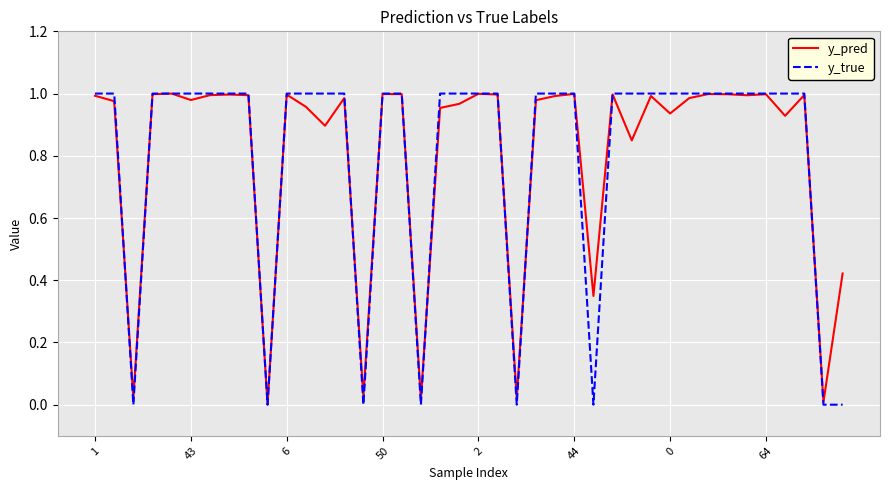

Which series has the widest spread of values?

y_true